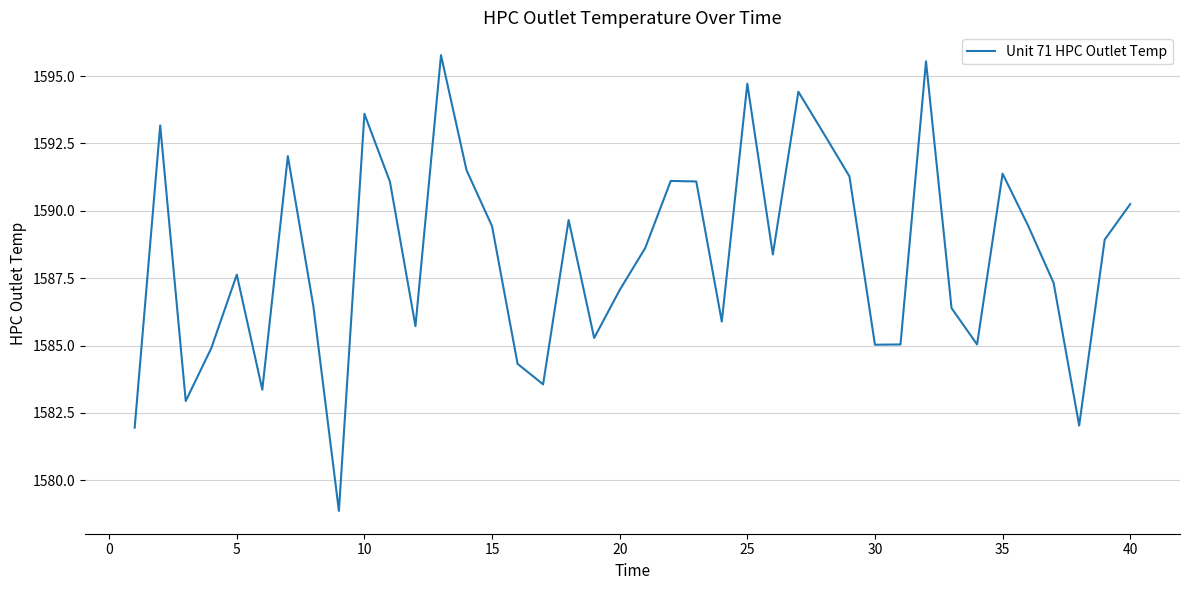

What is the smallest value displayed?

1578.9